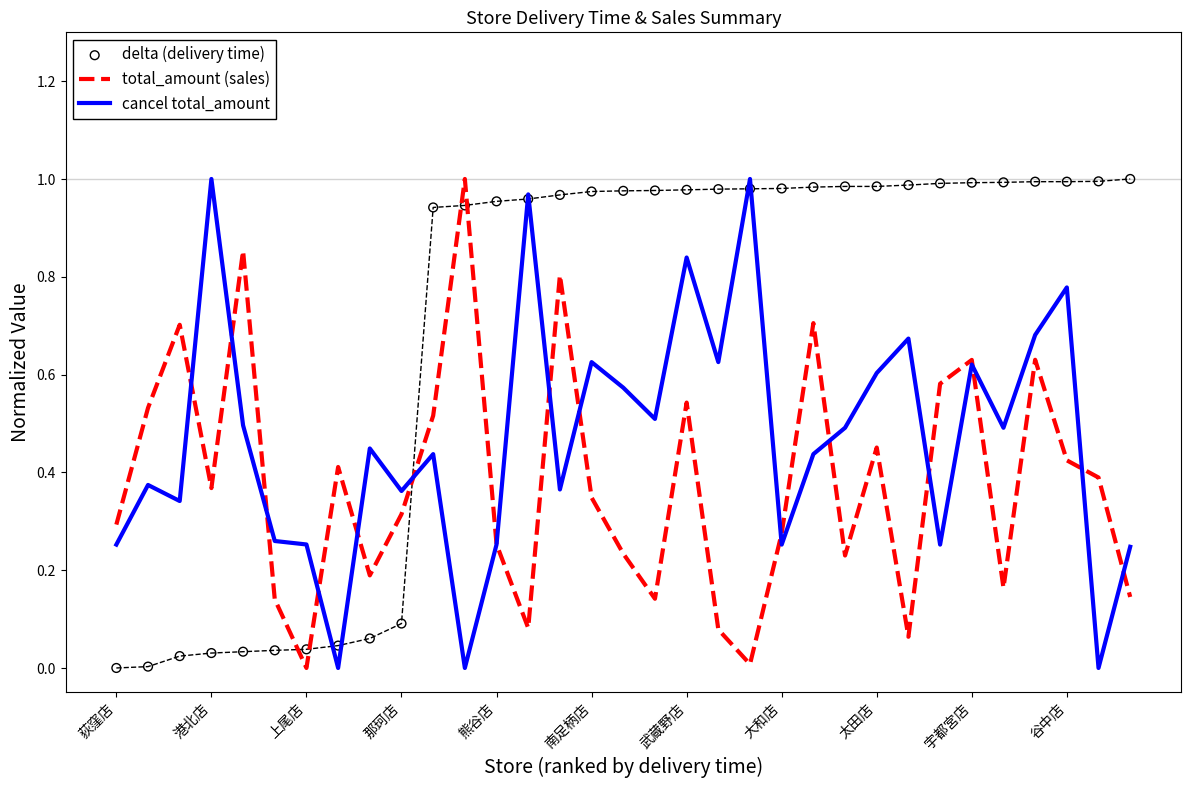

Which series reaches the minimum Y coordinate?

total_amount (sales)